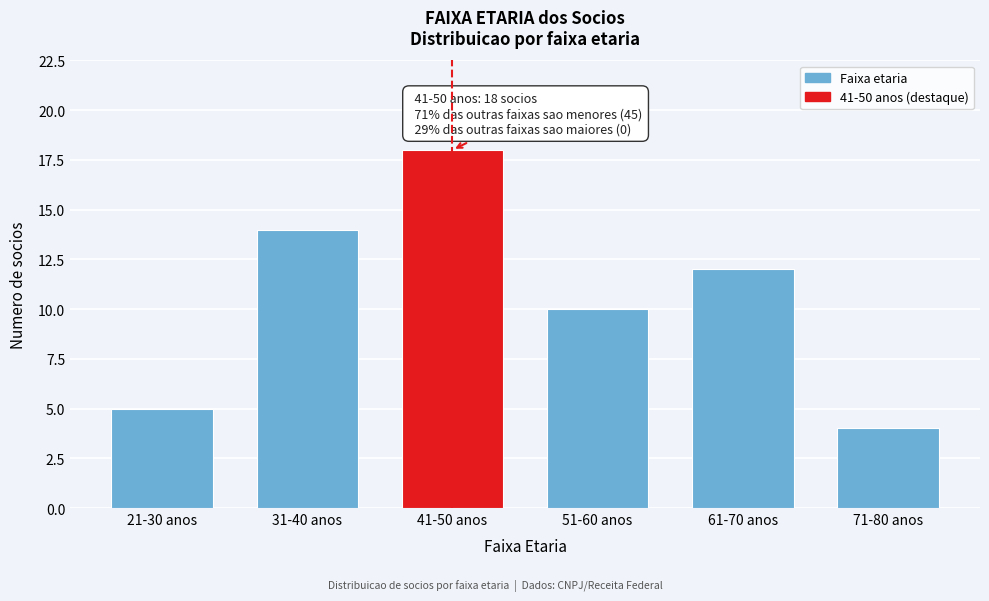

Reading right to left, transcribe all the data shown in this chart.

71-80 anos=4	61-70 anos=12	51-60 anos=10	41-50 anos=18	31-40 anos=14	21-30 anos=5